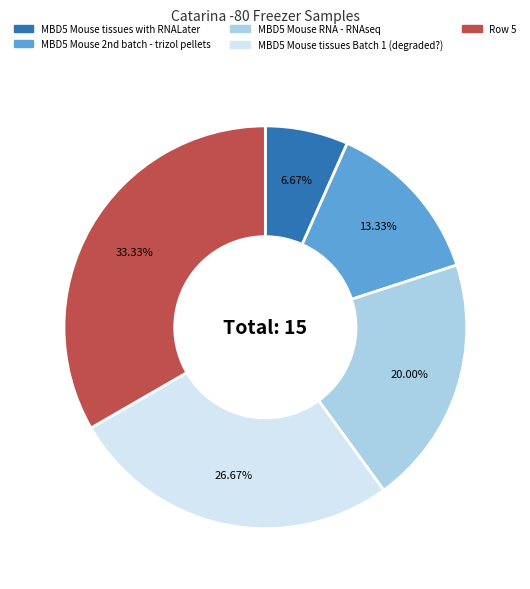

Rank the categories by value from highest to lowest.

Row 5, MBD5 Mouse tissues Batch 1 (degraded?), MBD5 Mouse RNA - RNAseq, MBD5 Mouse 2nd batch - trizol pellets, MBD5 Mouse tissues with RNALater